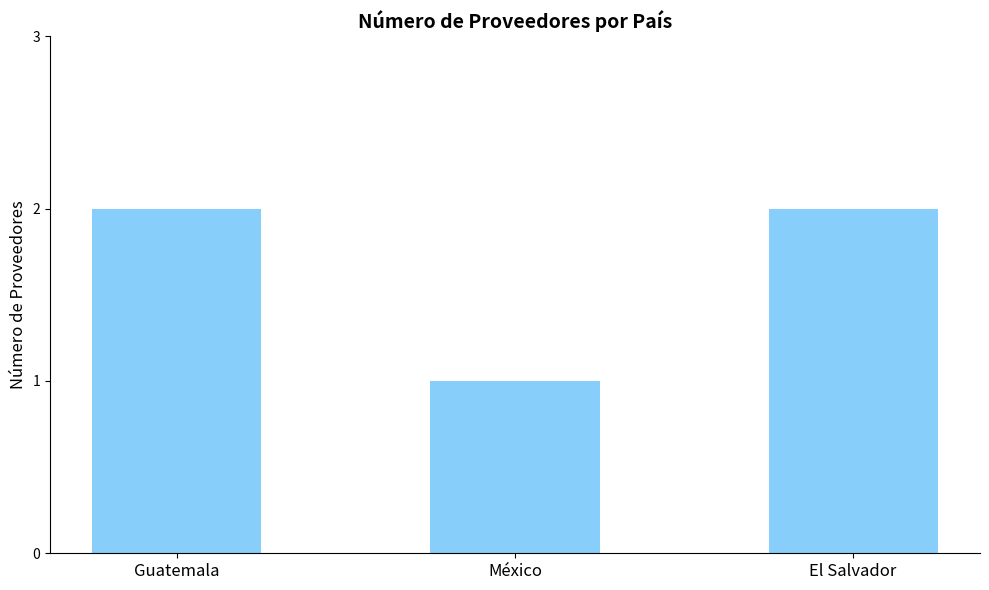

Reading right to left, transcribe all the data shown in this chart.

El Salvador=2	México=1	Guatemala=2